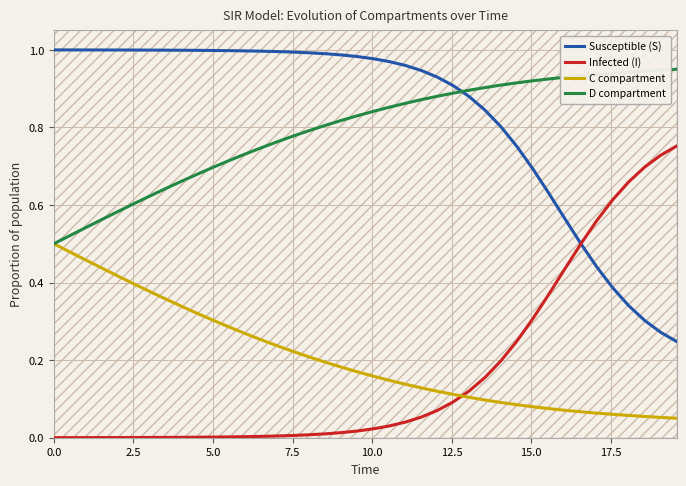

True or false: Susceptible (S) and C compartment cross at least once.

False